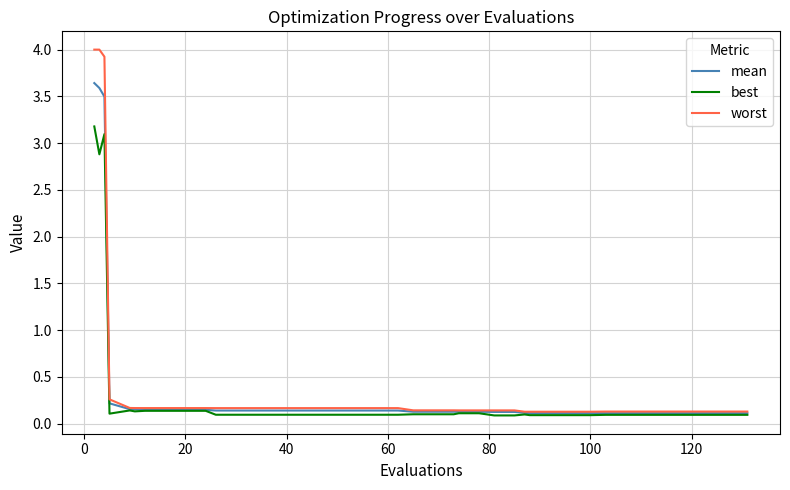

Which series has the widest spread of values?

worst